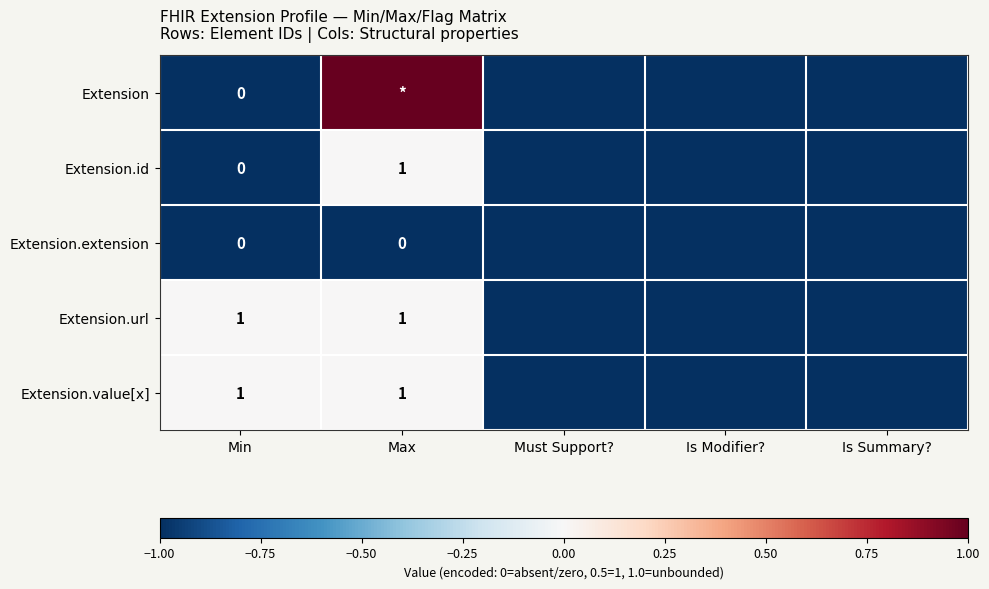

Is it true that Extension.url equals 1 at Min?

True